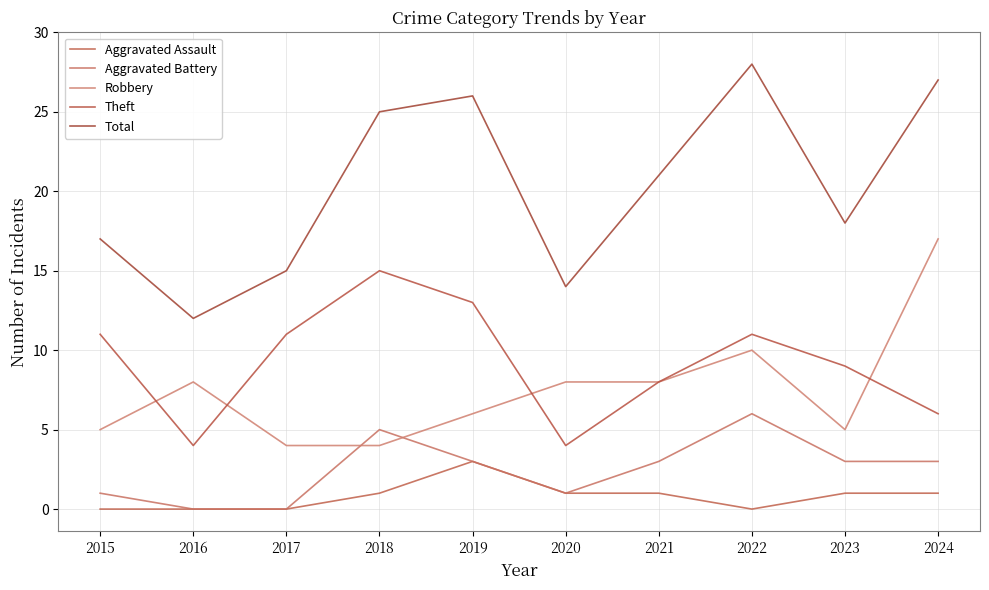

What is the sum of the Theft values at 2021 and 2022?

19